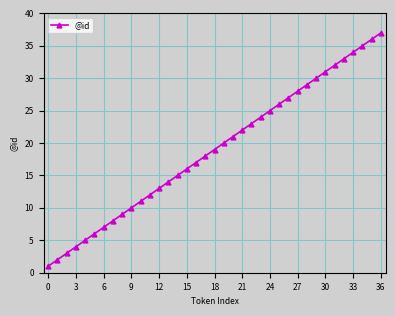

Reading left to right, extract all data points from this chart.

1	2	3	4	5	6	7	8	9	10	11	12	13	14	15	16	17	18	19	20	21	22	23	24	25	26	27	28	29	30	31	32	33	34	35	36	37